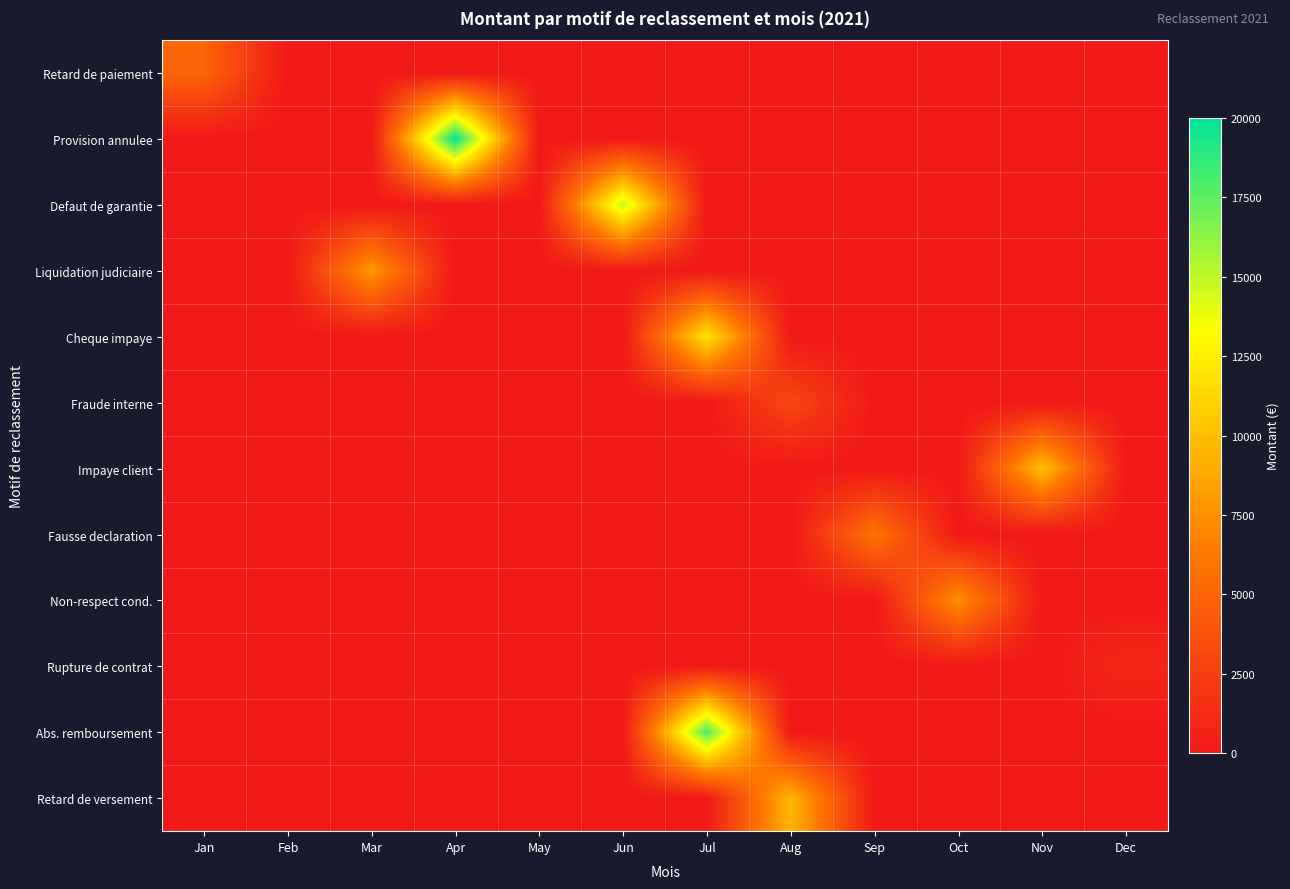

Reading left to right, transcribe all the data shown in this chart.

Retard de paiement: Jan=5000	Feb=0	Mar=0	Apr=0	May=0	Jun=0	Jul=0	Aug=0	Sep=0	Oct=0	Nov=0	Dec=0
Provision annulee: Jan=0	Feb=0	Mar=0	Apr=20000	May=0	Jun=0	Jul=0	Aug=0	Sep=0	Oct=0	Nov=0	Dec=0
Defaut de garantie: Jan=0	Feb=0	Mar=0	Apr=0	May=0	Jun=15000	Jul=0	Aug=0	Sep=0	Oct=0	Nov=0	Dec=0
Liquidation judiciaire: Jan=0	Feb=0	Mar=8000	Apr=0	May=0	Jun=0	Jul=0	Aug=0	Sep=0	Oct=0	Nov=0	Dec=0
Cheque impaye: Jan=0	Feb=0	Mar=0	Apr=0	May=0	Jun=0	Jul=12000	Aug=0	Sep=0	Oct=0	Nov=0	Dec=0
Fraude interne: Jan=0	Feb=0	Mar=0	Apr=0	May=0	Jun=0	Jul=0	Aug=3000	Sep=0	Oct=0	Nov=0	Dec=0
Impaye client: Jan=0	Feb=0	Mar=0	Apr=0	May=0	Jun=0	Jul=0	Aug=0	Sep=0	Oct=0	Nov=10000	Dec=0
Fausse declaration: Jan=0	Feb=0	Mar=0	Apr=0	May=0	Jun=0	Jul=0	Aug=0	Sep=6000	Oct=0	Nov=0	Dec=0
Non-respect cond.: Jan=0	Feb=0	Mar=0	Apr=0	May=0	Jun=0	Jul=0	Aug=0	Sep=0	Oct=7500	Nov=0	Dec=0
Rupture de contrat: Jan=0	Feb=0	Mar=0	Apr=0	May=0	Jun=0	Jul=0	Aug=0	Sep=0	Oct=0	Nov=0	Dec=1000
Abs. remboursement: Jan=0	Feb=0	Mar=0	Apr=0	May=0	Jun=0	Jul=18000	Aug=0	Sep=0	Oct=0	Nov=0	Dec=0
Retard de versement: Jan=0	Feb=0	Mar=0	Apr=0	May=0	Jun=0	Jul=0	Aug=9500	Sep=0	Oct=0	Nov=0	Dec=0